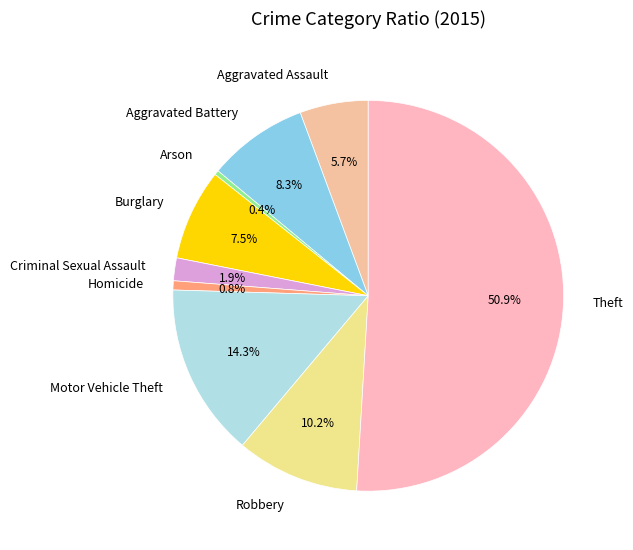

Which has a higher value, Aggravated Assault or Arson?

Aggravated Assault